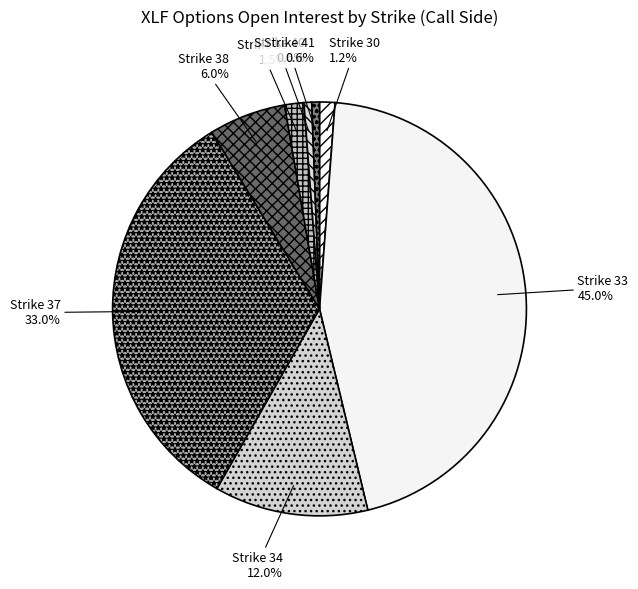

To the nearest percent, what percentage of the pie is Strike 34?

12%